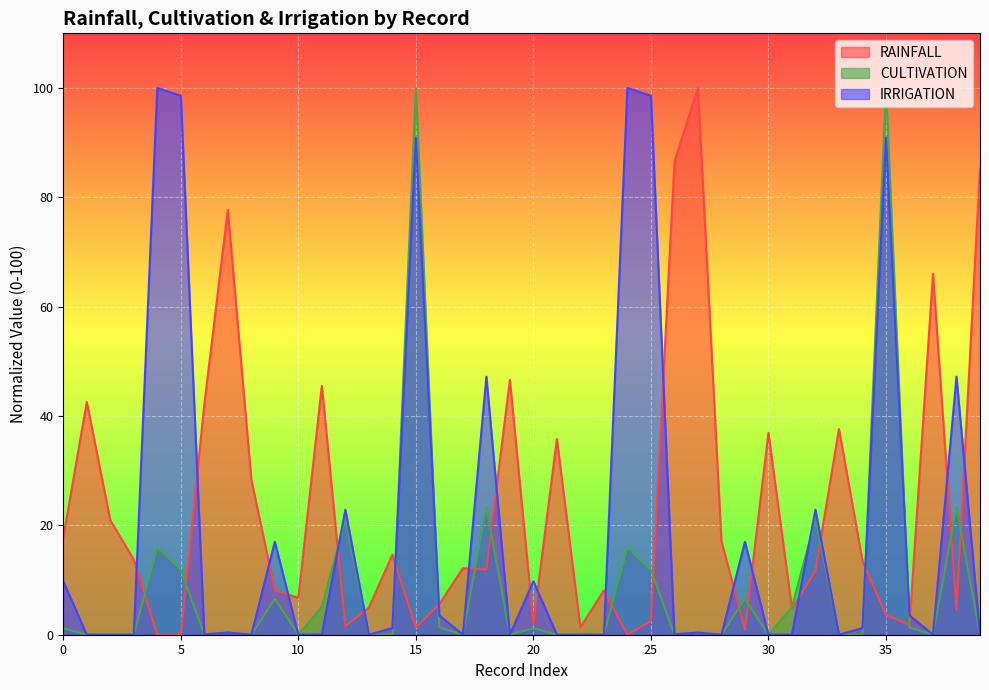

At 21, list the series in order from largest to smallest.

RAINFALL, CULTIVATION, IRRIGATION